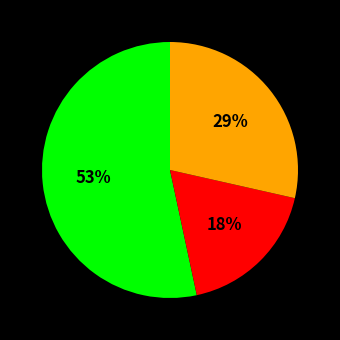

Does any single category account for the majority?

Yes